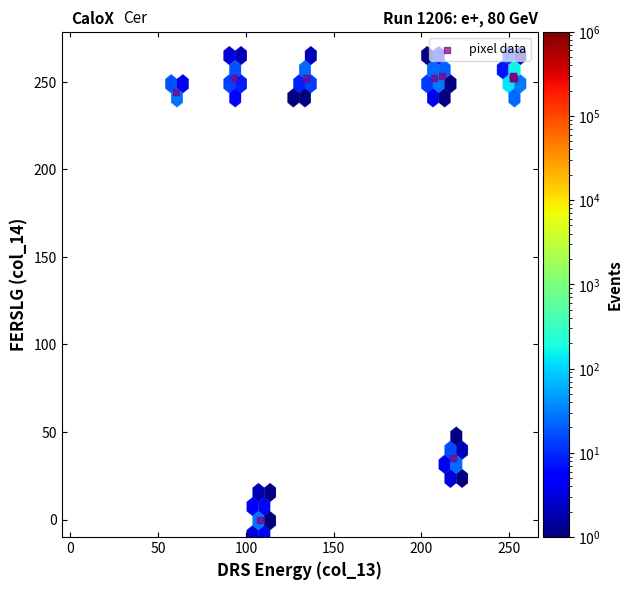

What Y value in the scatter plot is closest to 126?

35